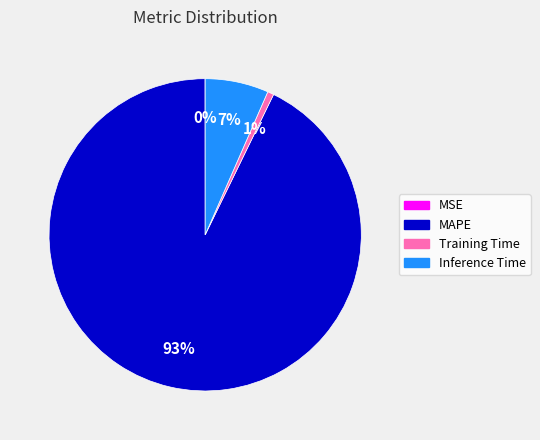

Does MAPE represent more than half of the total?

Yes